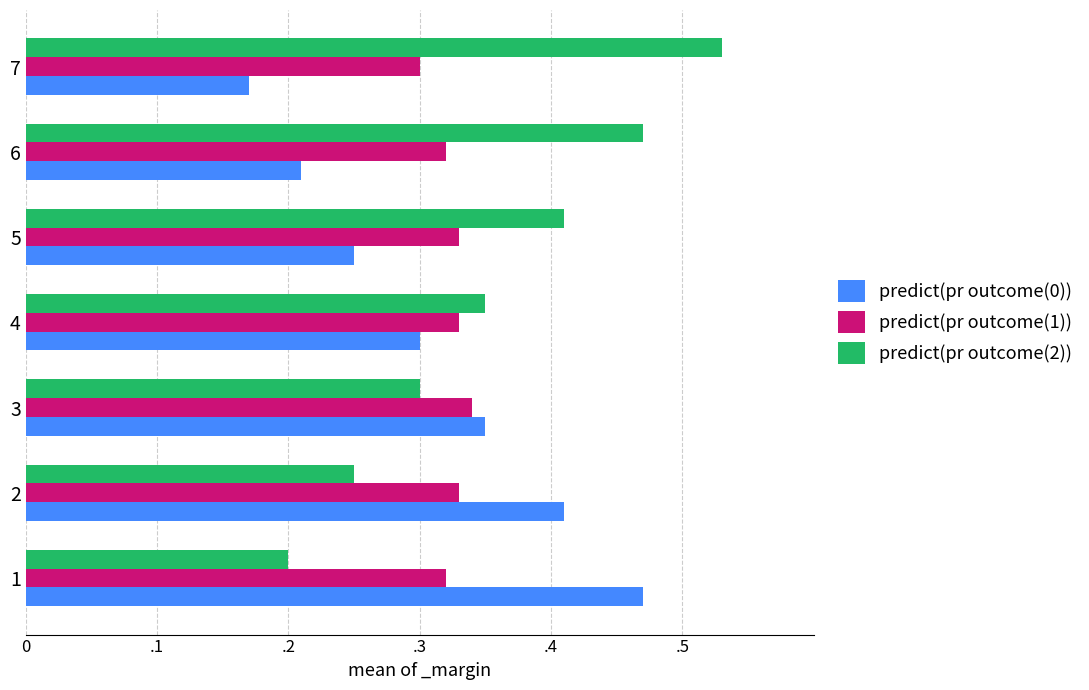

What are all the series names shown in the legend?

predict(pr outcome(0)), predict(pr outcome(1)), predict(pr outcome(2))